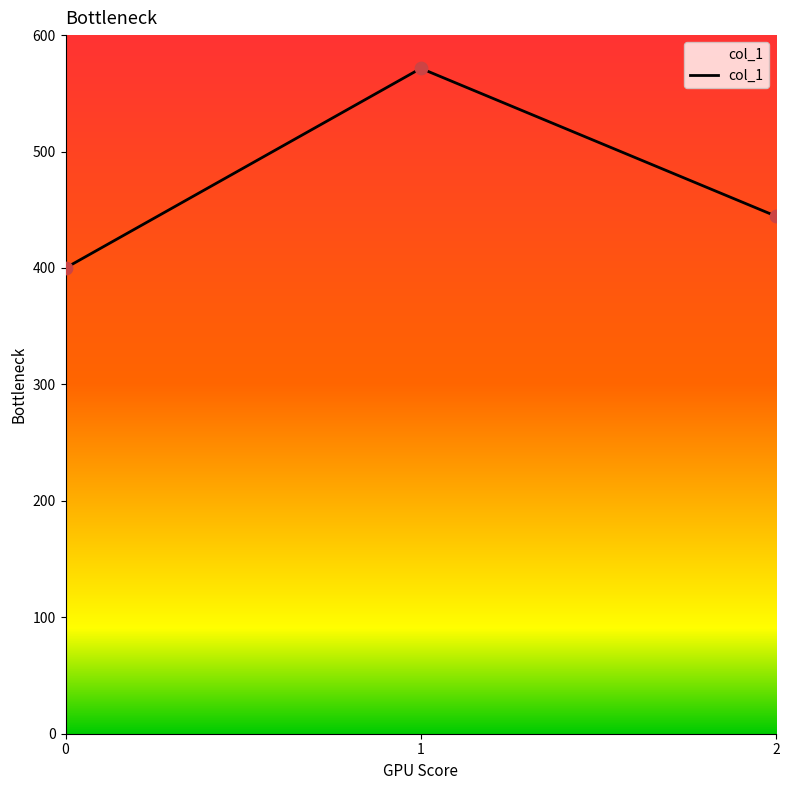

What is the change in value from 0 to 2?

+44.4